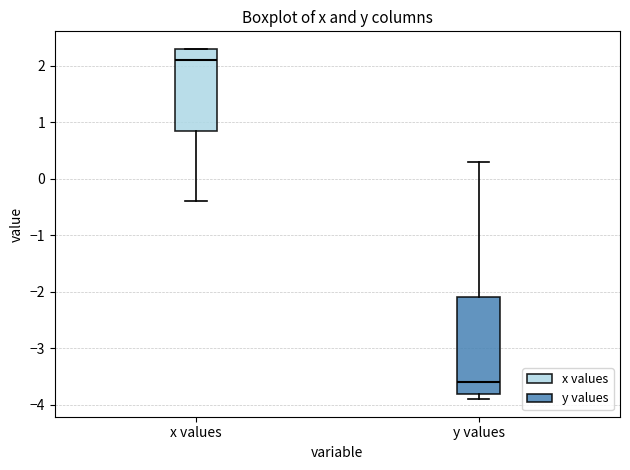

Reading left to right, transcribe this box plot: for each box, give where its median line is, the range the box spans, and where its two whiskers end, as read against the y-axis. The values are not printed on the chart, so give them approximately, as read against the axis.

x values: median 2.1, box 0.9 to 2.3, whiskers -0.4 to 2.3
y values: median -3.6, box -3.8 to -2.1, whiskers -3.9 to 0.3